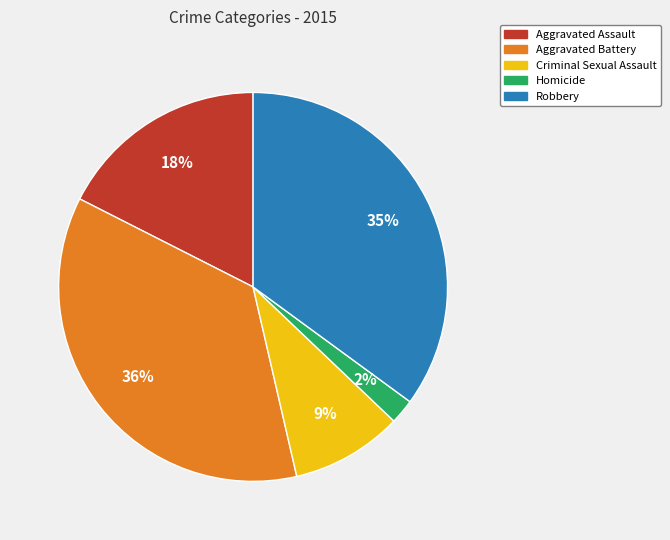

Which category has the smallest portion of the pie?

Homicide